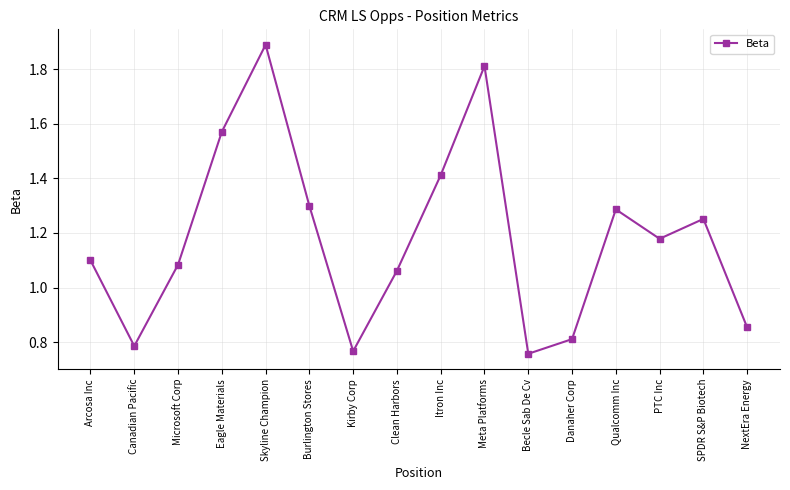

Is it true that the value at Clean Harbors is 1.1?

True